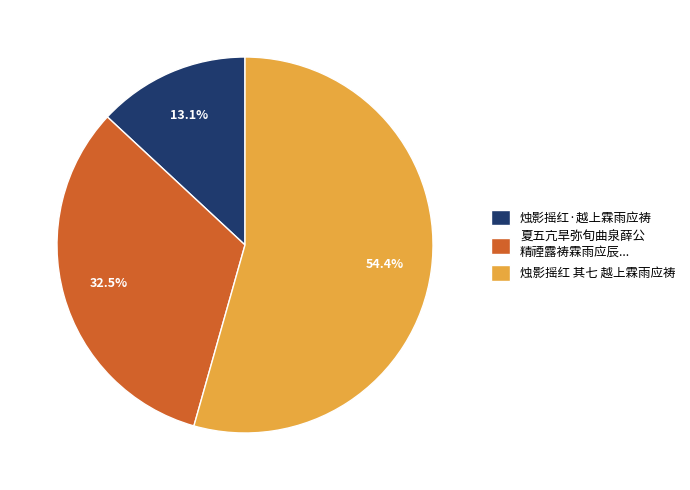

Is there a majority slice in this chart?

Yes